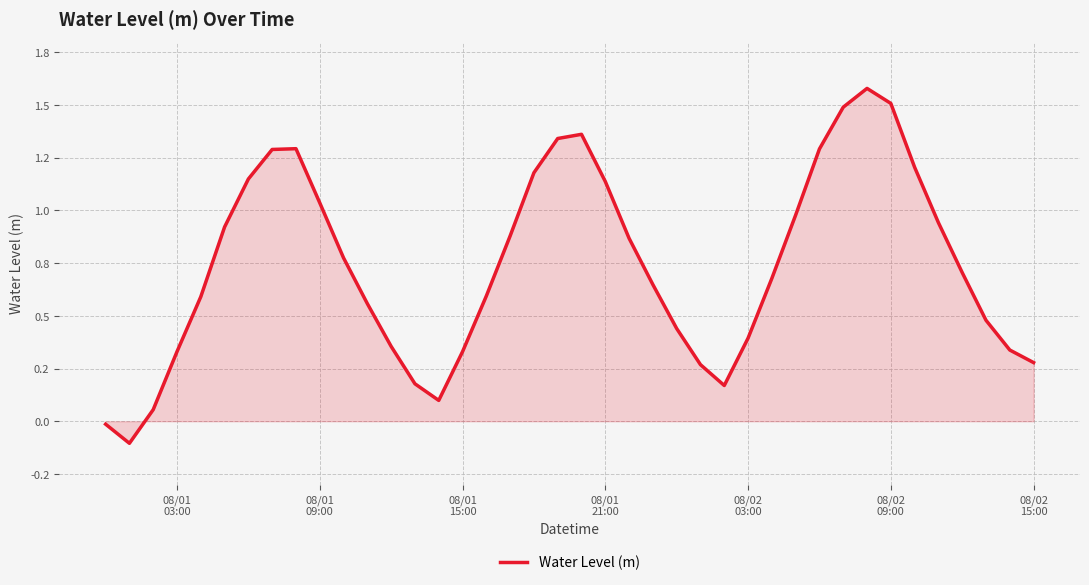

Is this an area chart (filled region under the line)?

Yes